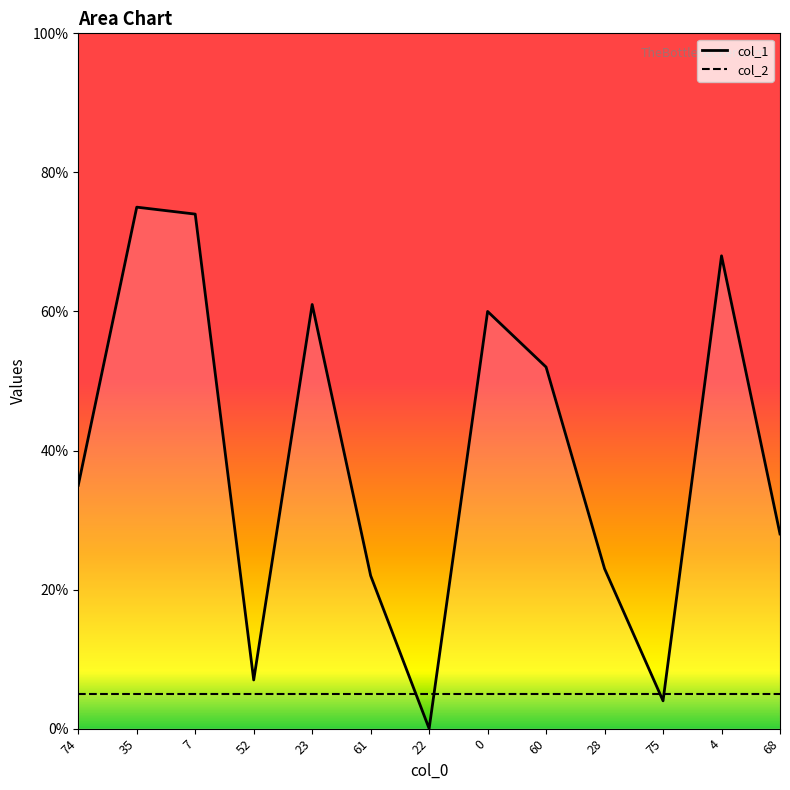

How many lines are shown in the chart?

2